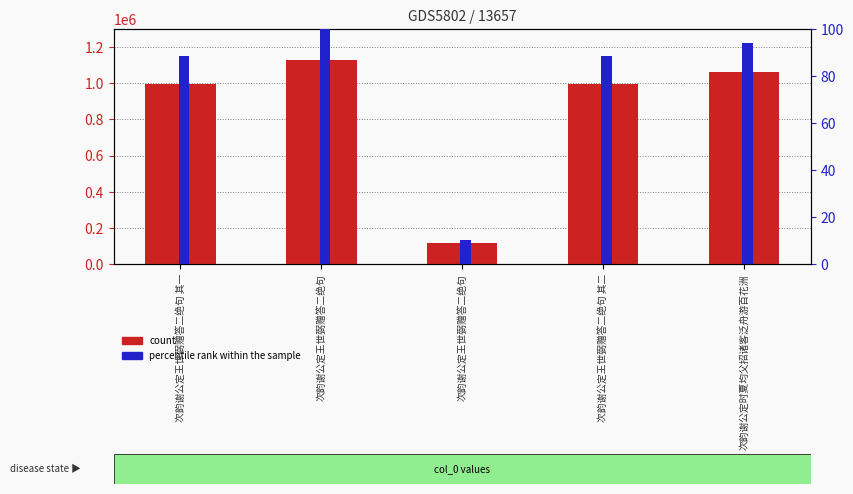

What are all the series names shown in the legend?

count, percentile rank within the sample